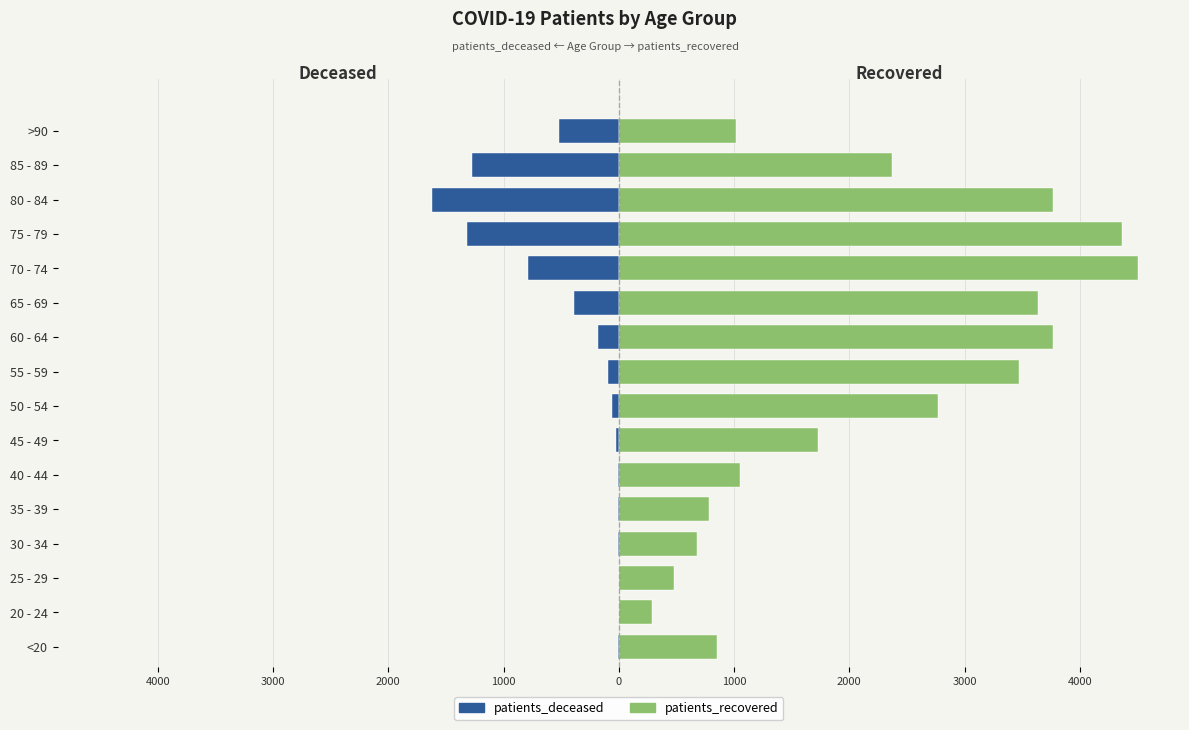

List the series in order of their peak value, lowest first.

patients_deceased, patients_recovered